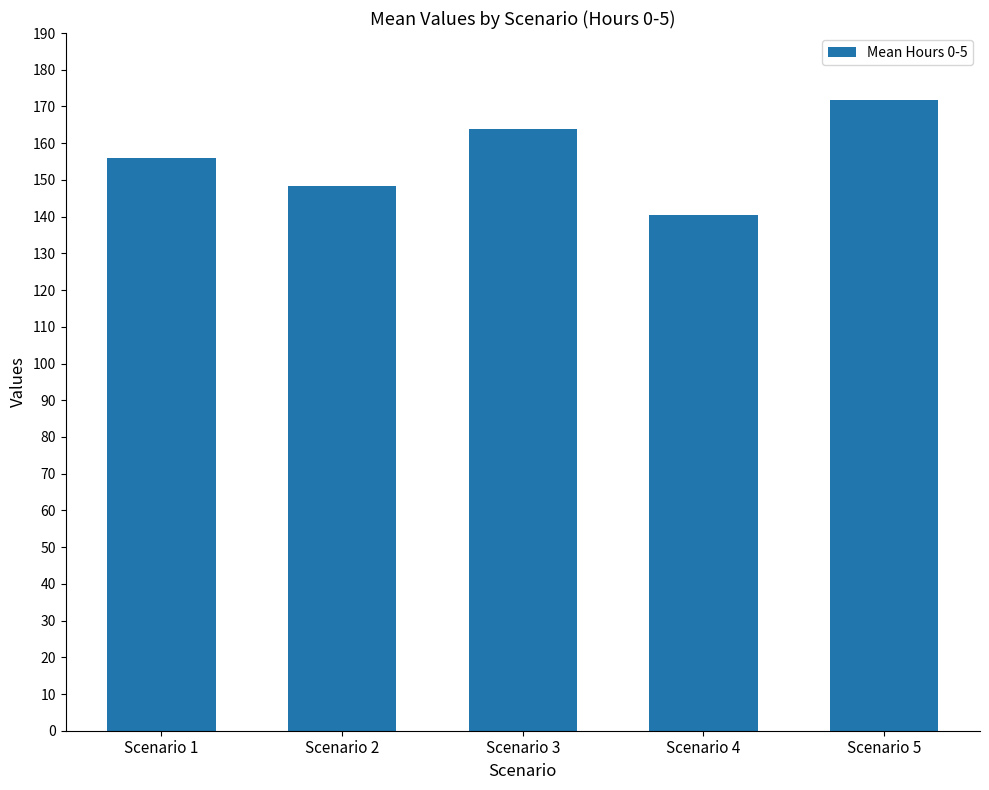

Reading left to right, list all the values displayed in this chart.

Scenario 1=156.1	Scenario 2=148.3	Scenario 3=163.9	Scenario 4=140.5	Scenario 5=171.7